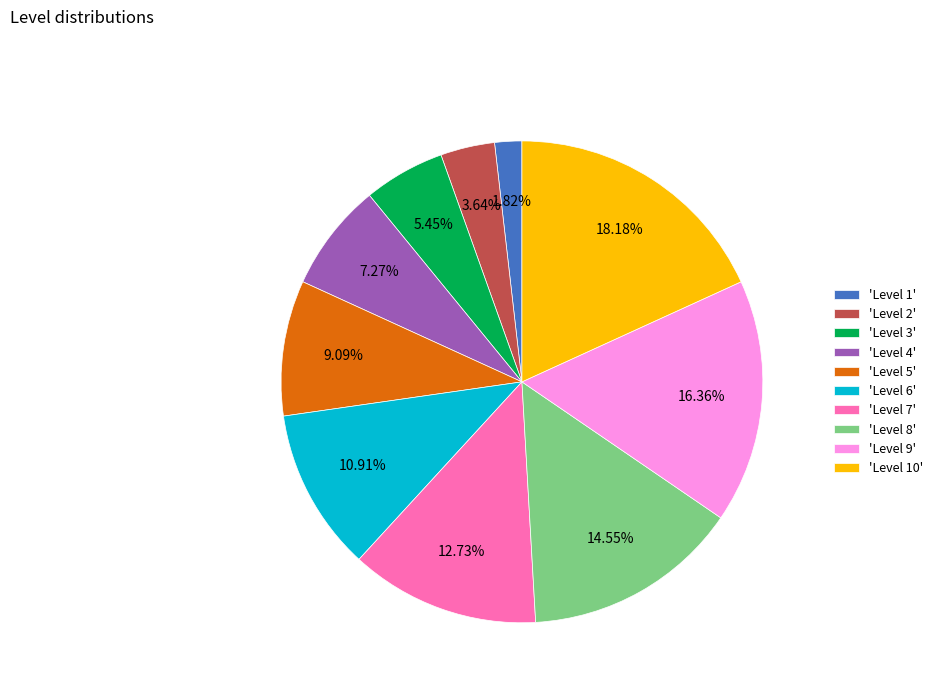

Is the sum of 'Level 2' and 'Level 5' greater than half?

No